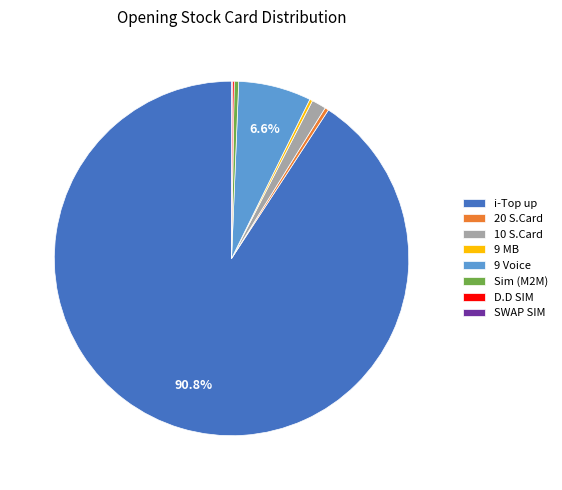

Which category has the biggest portion of the pie?

i-Top up